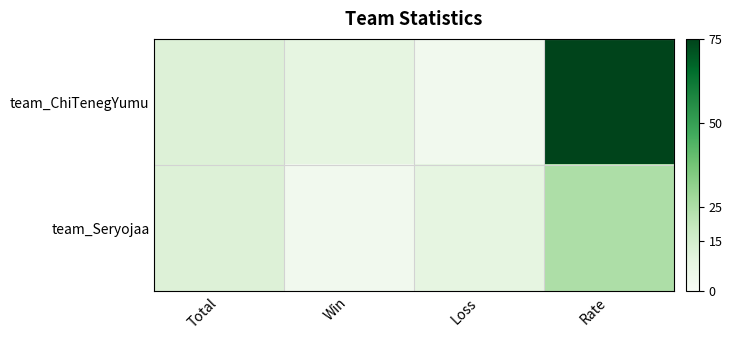

What is the total value across all series at Loss?

12